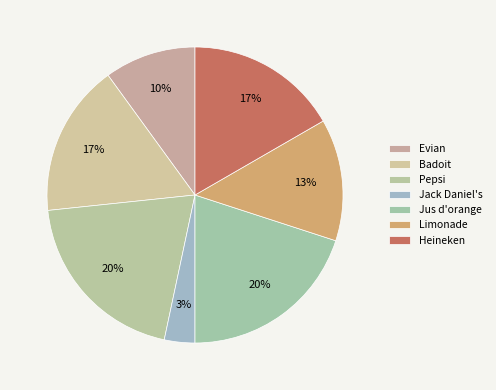

What percentage do Limonade and Jack Daniel's together represent?

16.7%